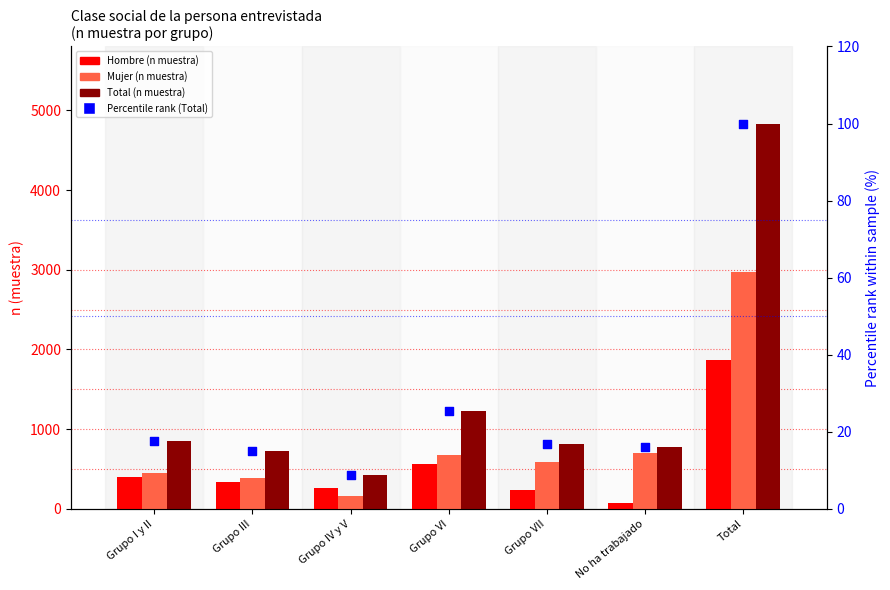

What are all the series names shown in the legend?

Hombre (n muestra), Mujer (n muestra), Total (n muestra), Percentile rank (Total)